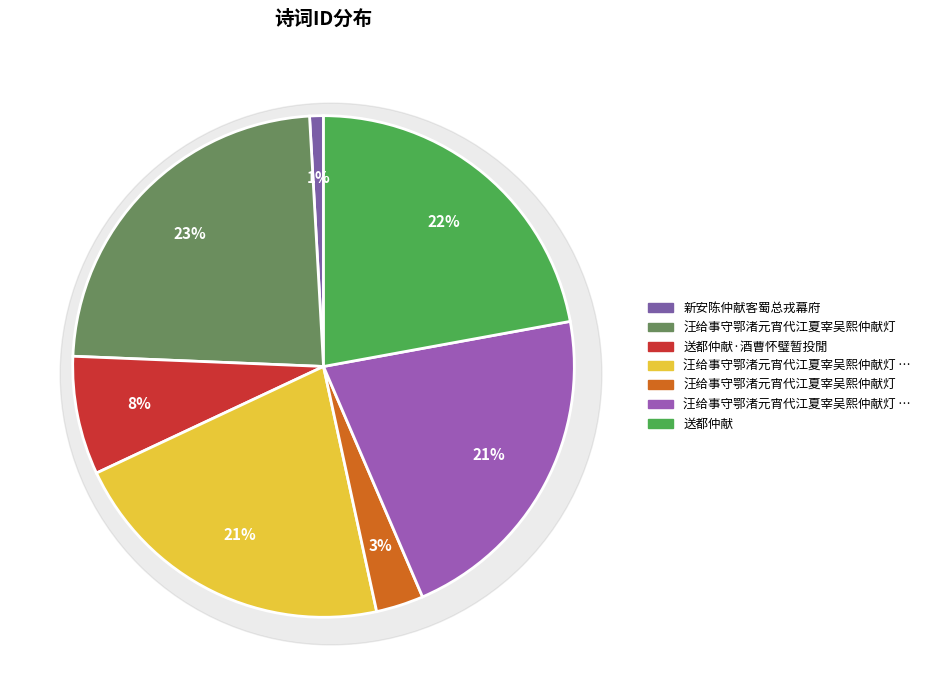

What percentage is the 汪给事守鄂渚元宵代江夏宰吴熙仲献灯 其一 slice, to the nearest percent?

21%